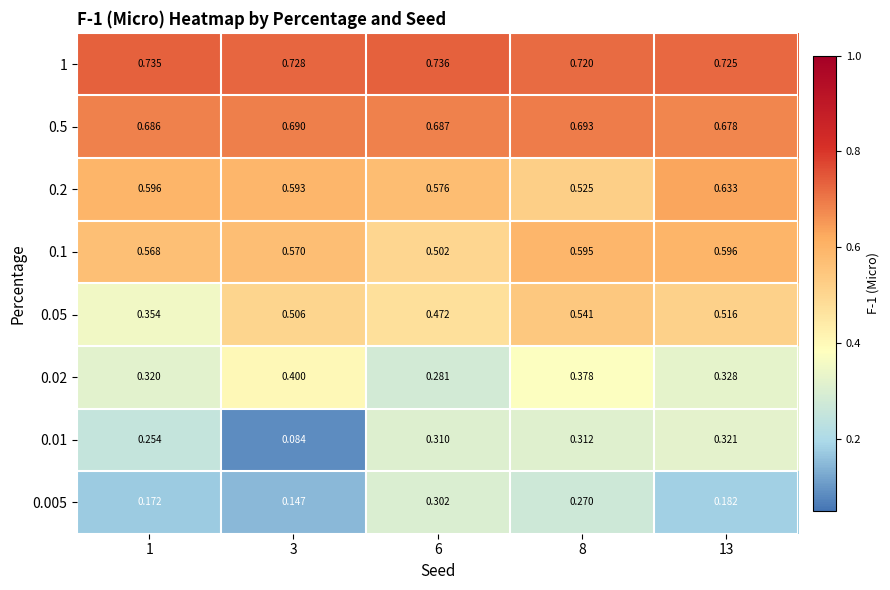

Is the value of 0.02 at 6 greater than the value of 0.05 at 13?

No